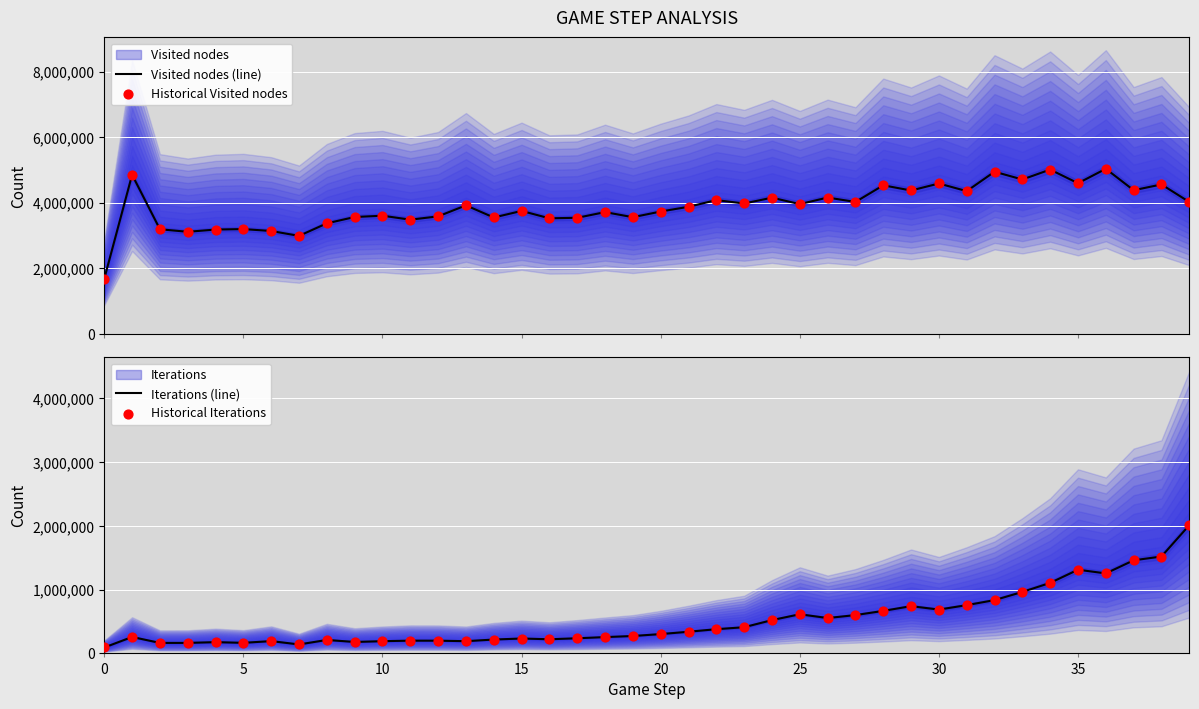

Which series reaches the minimum Y coordinate?

Iterations (line)